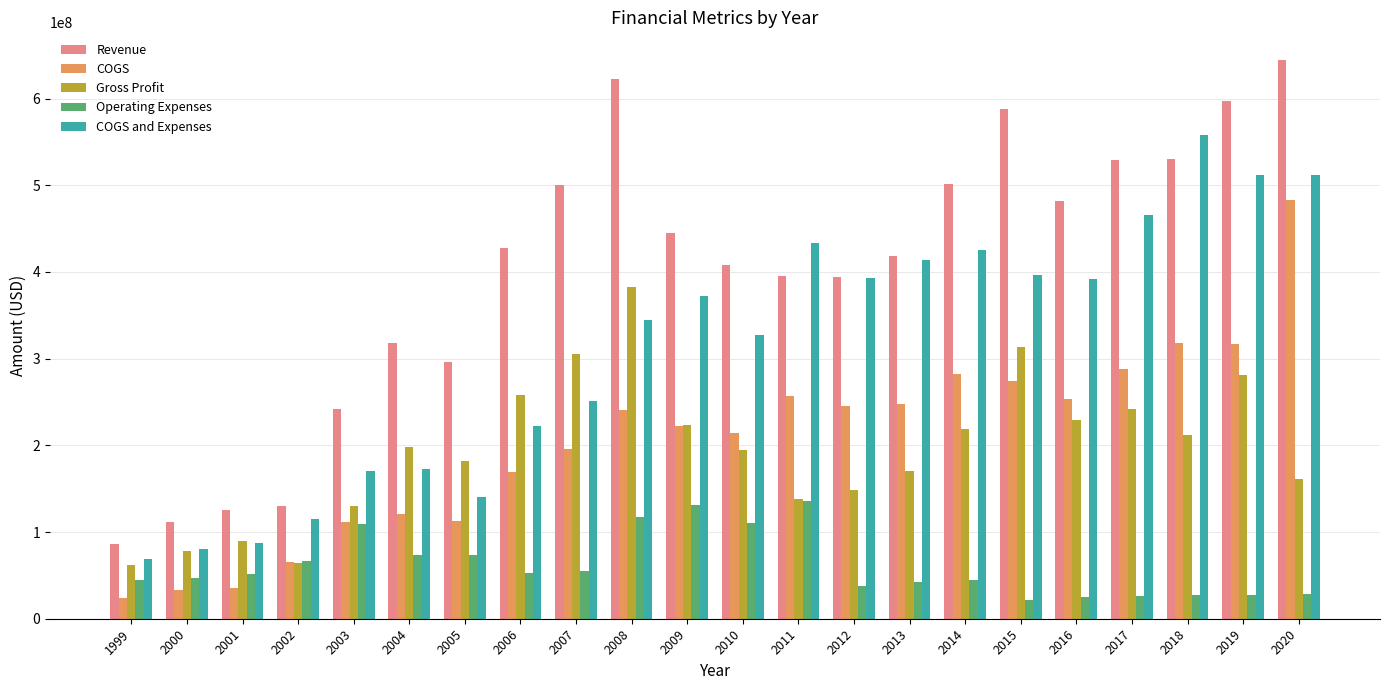

At how many categories does at least one series exceed 273160011?

17